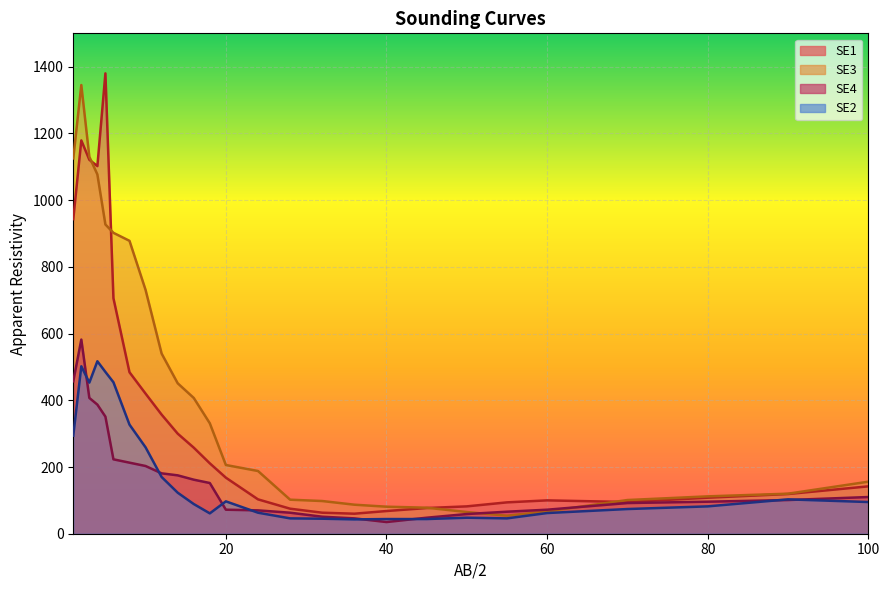

What is the highest value of the SE2 series?

517